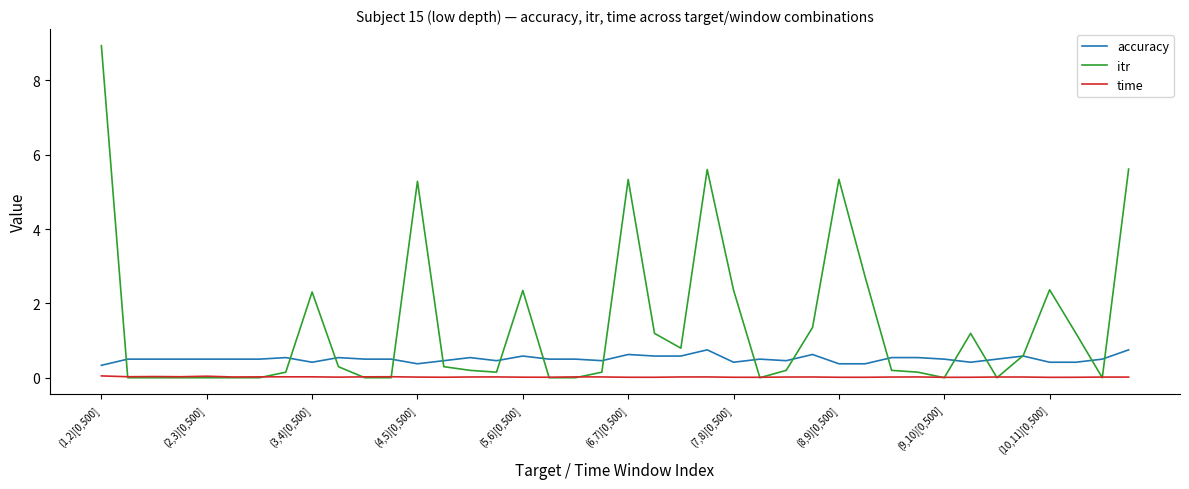

True or false: time and accuracy cross at least once.

False